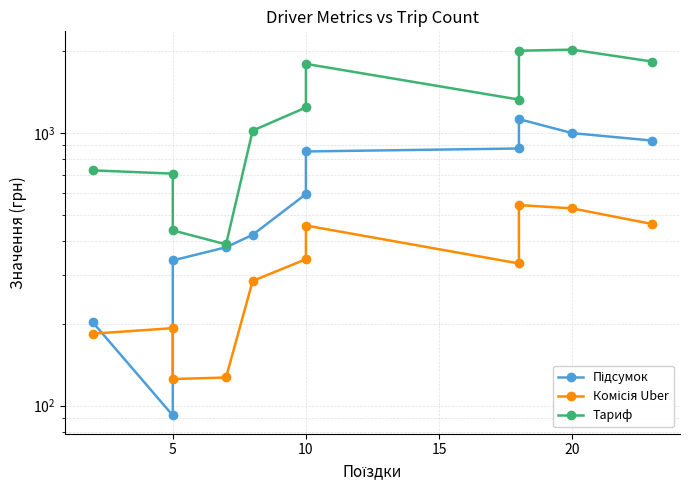

List the series in order of their overall mean, highest first.

Тариф, Підсумок, Комісія Uber